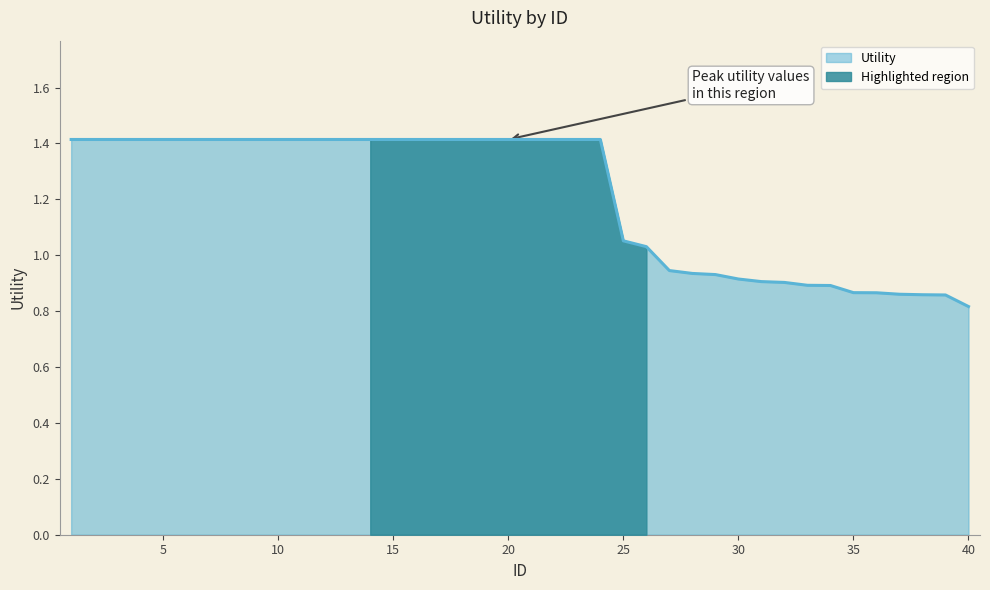

What value does the data have at 2?

1.4